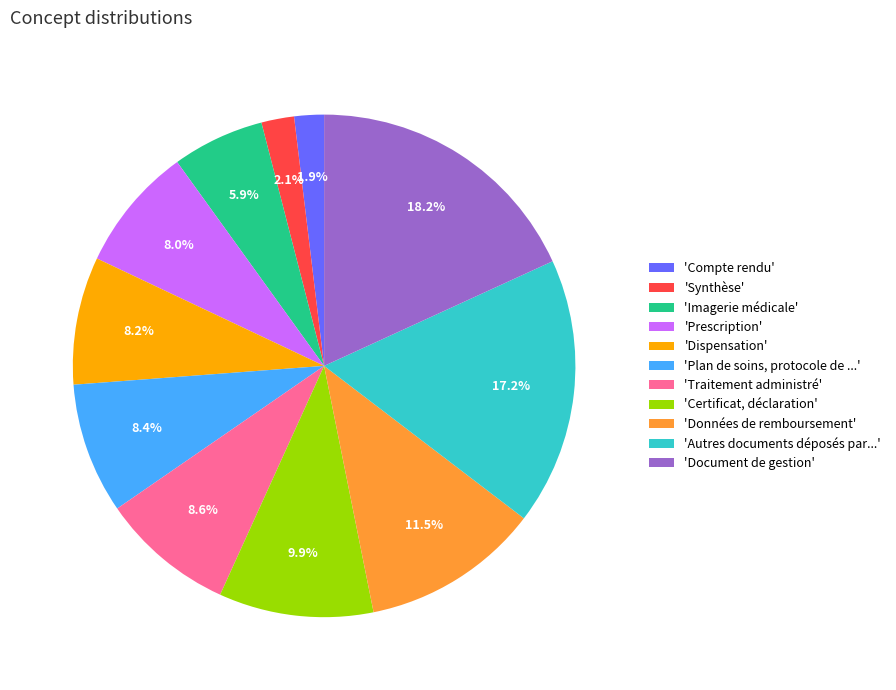

Is 'Dispensation' the majority of the pie?

No